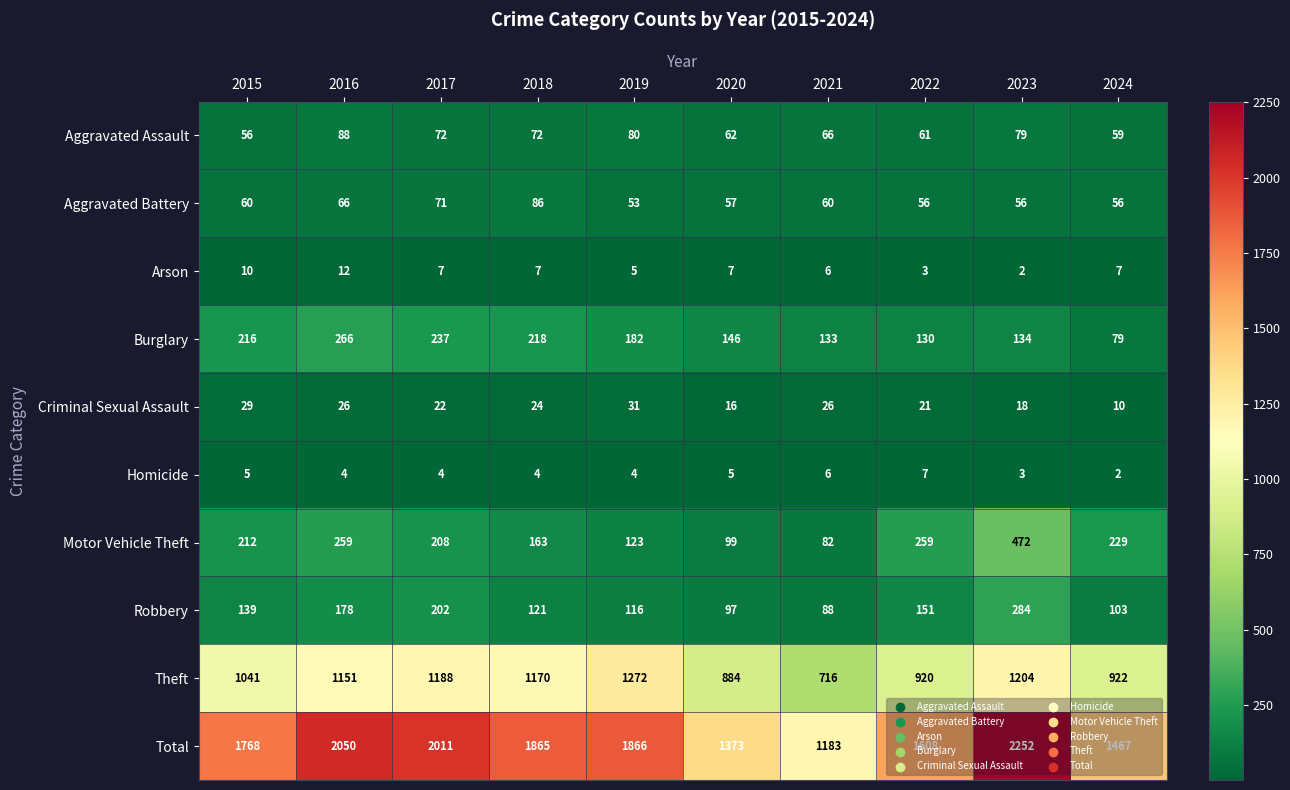

Rank the categories by Theft value from highest to lowest.

2019, 2023, 2017, 2018, 2016, 2015, 2024, 2022, 2020, 2021